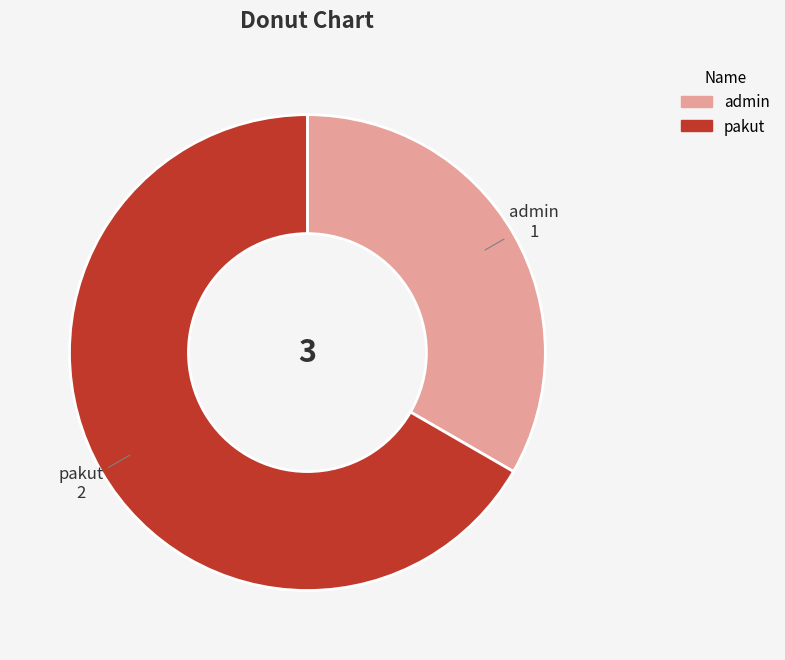

Combined, do pakut and admin account for over 50%?

Yes